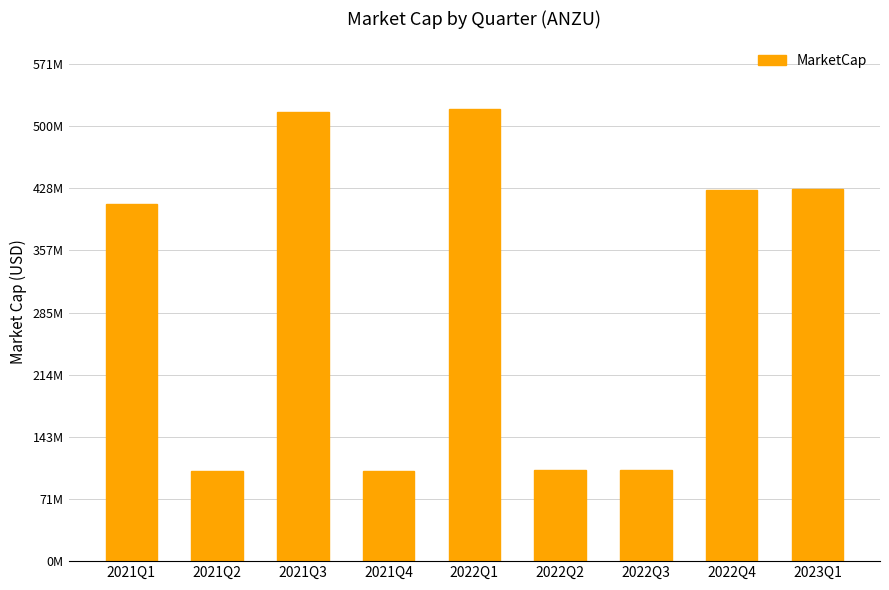

What is the maximum value shown in the chart?

519031250.0